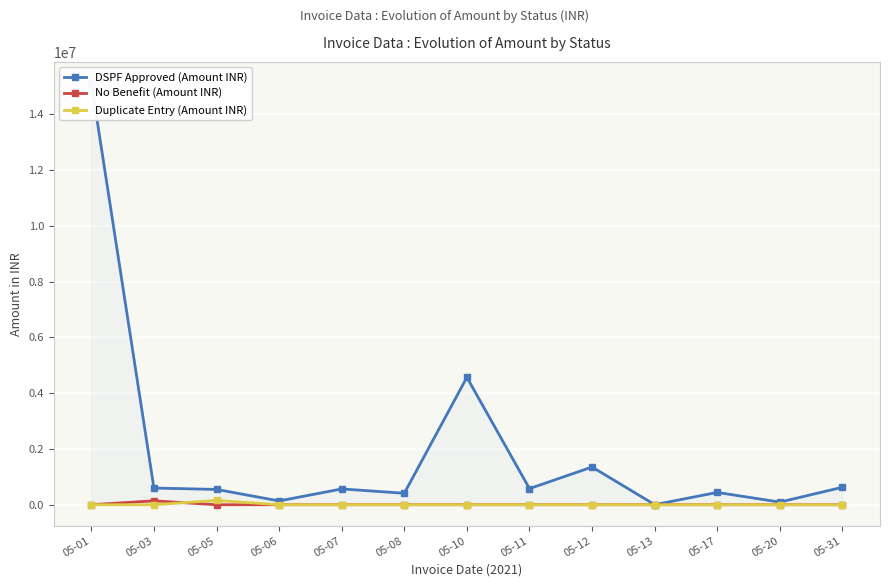

What is the maximum value shown in the chart?

15120506.0